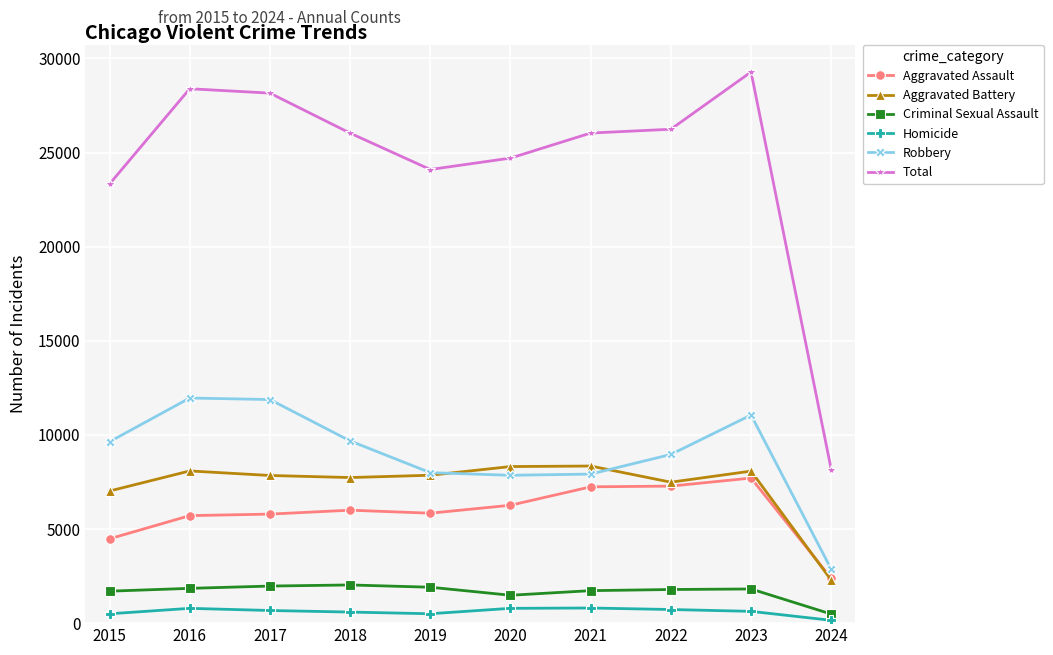

What are all the series names shown in the legend?

Aggravated Assault, Aggravated Battery, Criminal Sexual Assault, Homicide, Robbery, Total